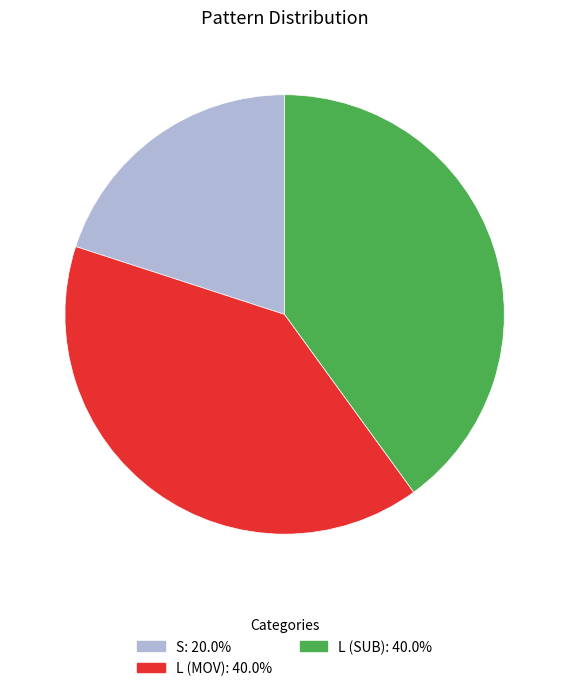

Is there a majority slice in this chart?

No